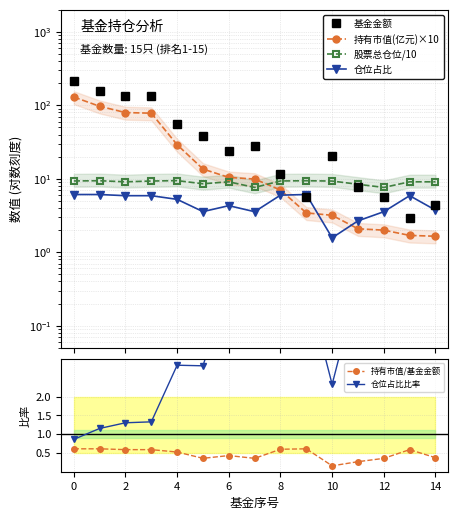

At which label is 持有市值/基金金额 closest to 0?

10